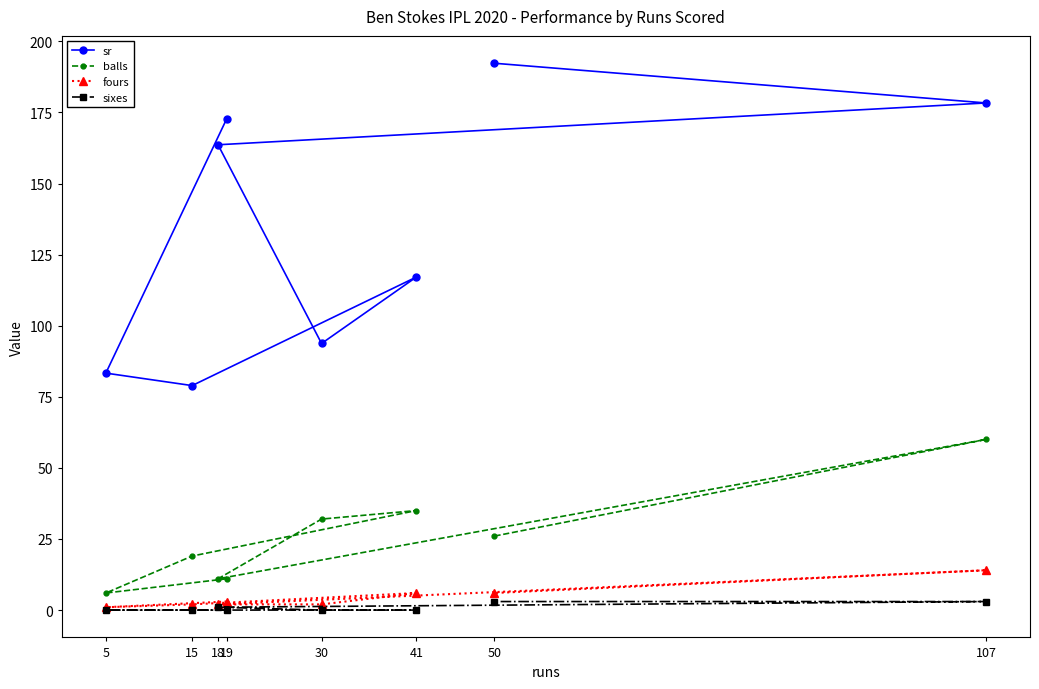

Is it true that sixes equals 1.9 at 107?

False